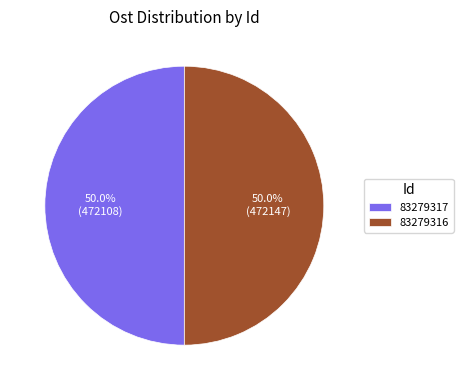

The 83279316 slice represents 41% of the pie. True or false?

False